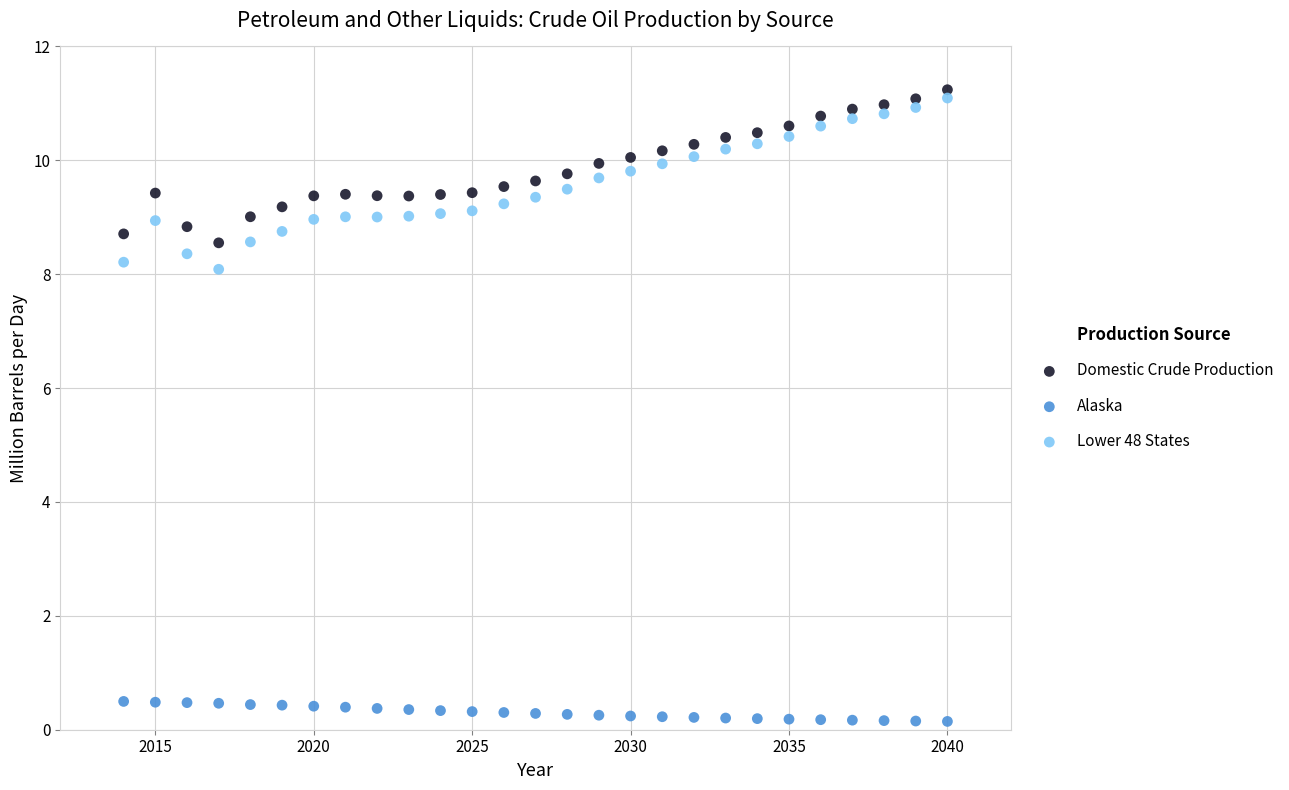

Which series has the largest Y range (max minus min)?

Lower 48 States